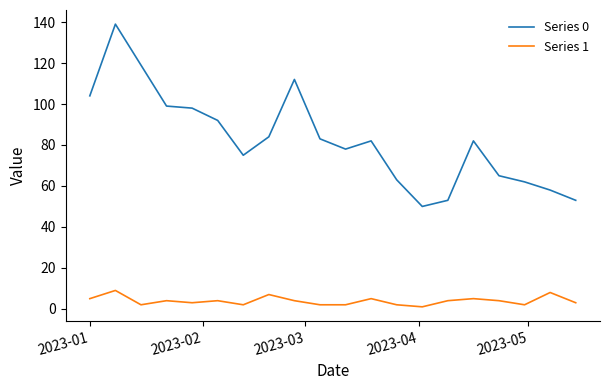

Which series has the largest range (max minus min)?

Series 0